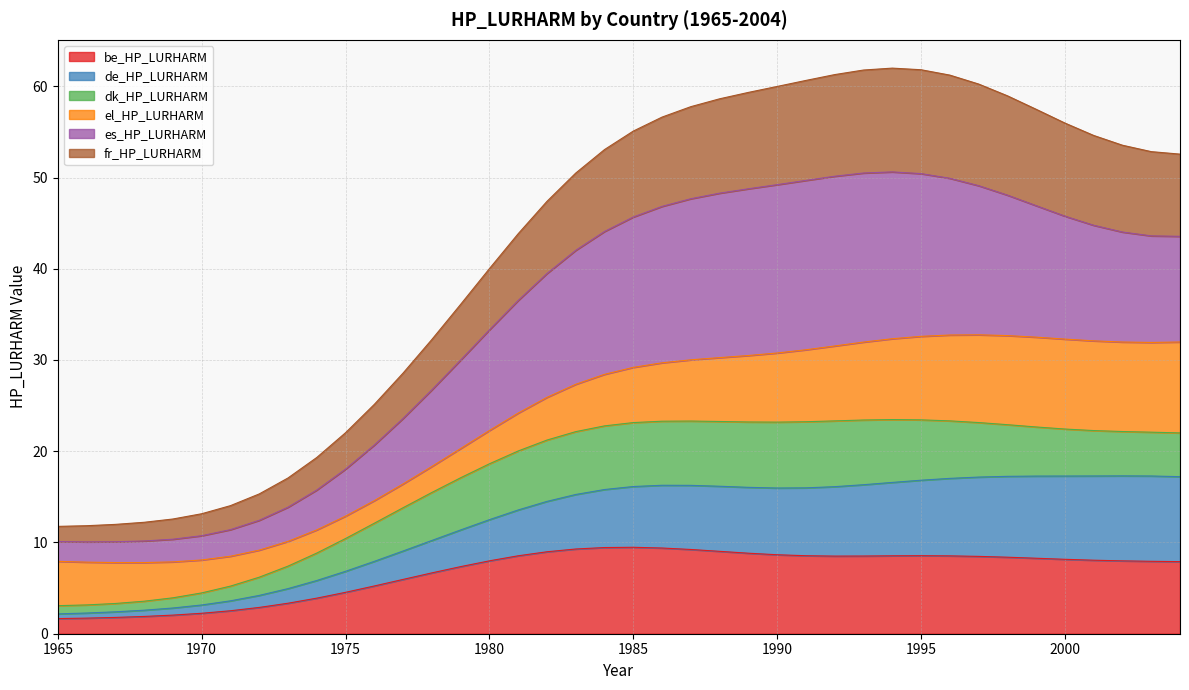

What are all the series names shown in the legend?

be_HP_LURHARM, de_HP_LURHARM, dk_HP_LURHARM, el_HP_LURHARM, es_HP_LURHARM, fr_HP_LURHARM